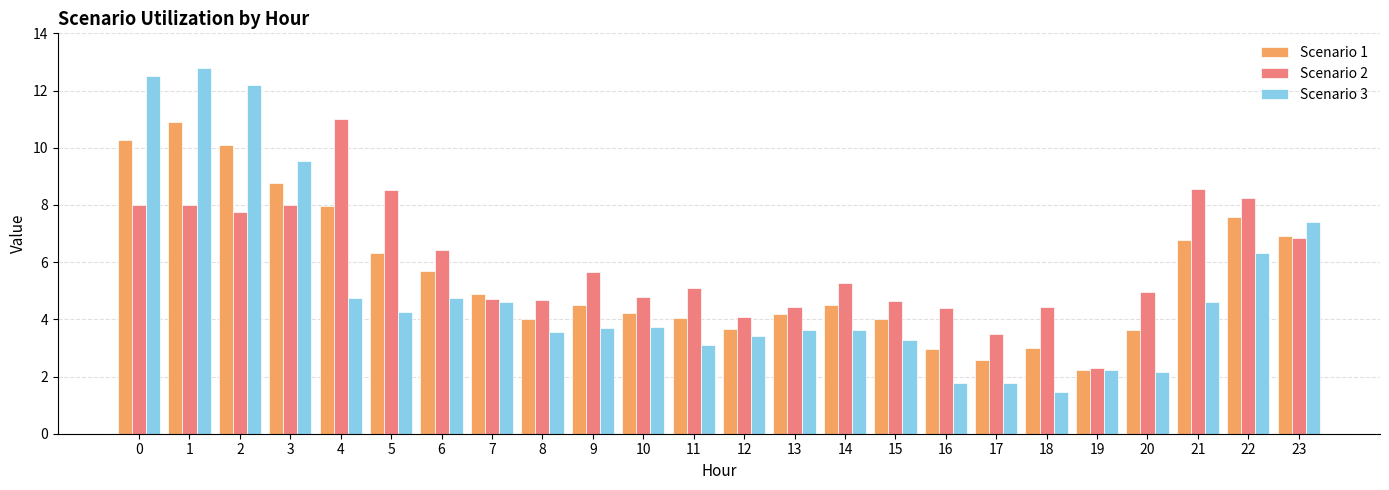

The value of Scenario 1 at 10 is 2.9. True or false?

False